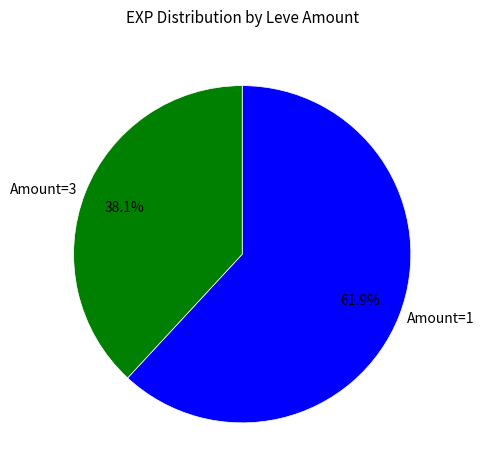

To the nearest percent, what is the difference between the largest and smallest slice percentages?

24%